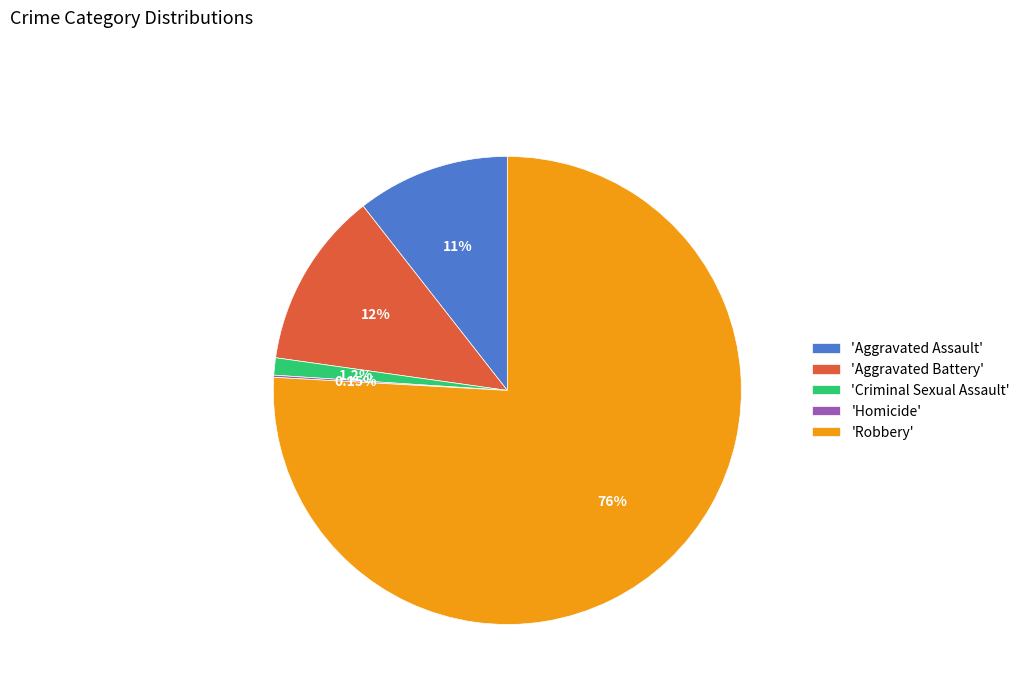

Combined, do 'Criminal Sexual Assault' and 'Robbery' account for over 50%?

Yes